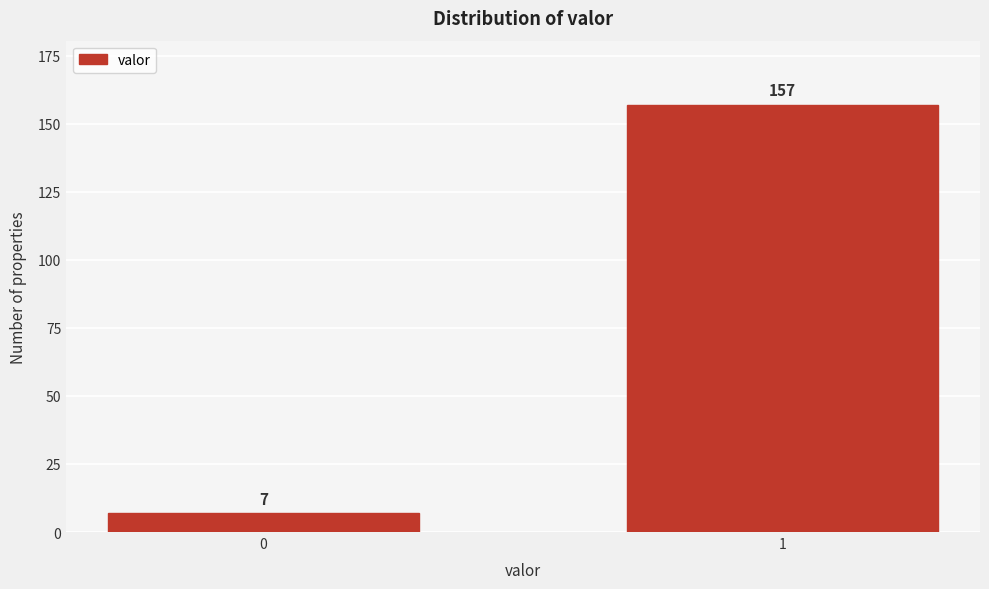

Reading right to left, what are all the values shown in this chart?

1=157	0=7